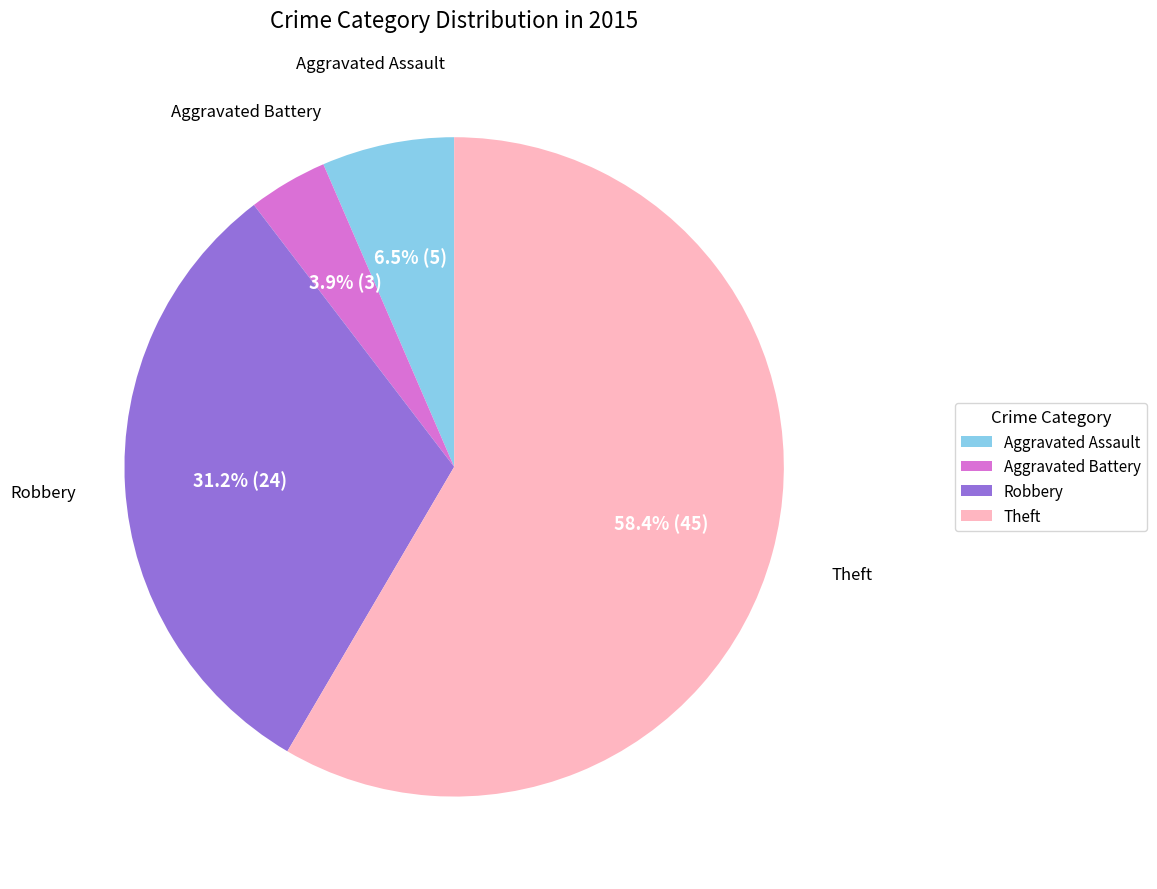

Approximately how many times larger is the value at Robbery compared to Aggravated Assault?

4.8